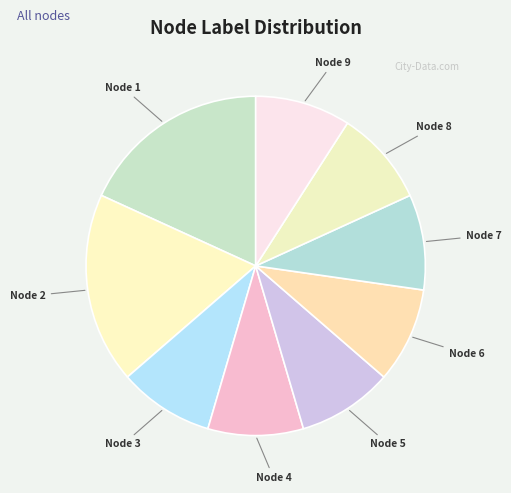

True or false: Node 9 accounts for 9% of the total.

True